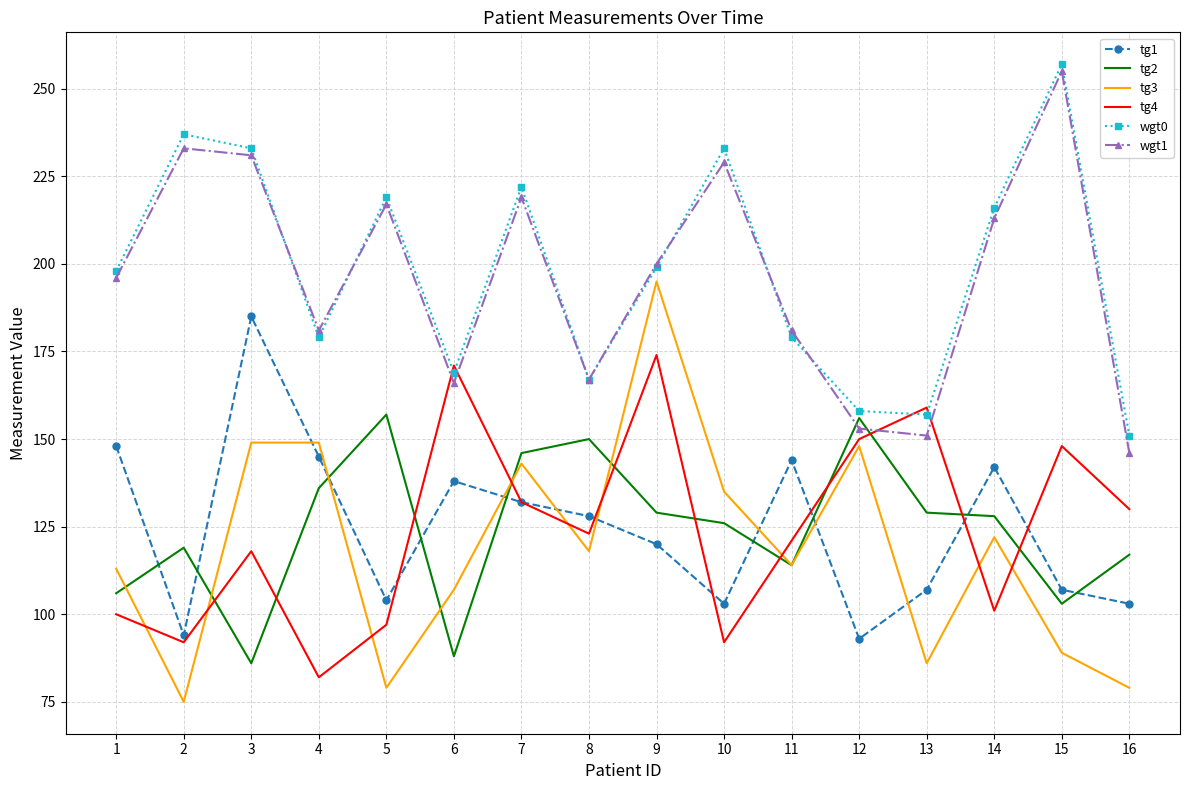

Which series has the widest spread of values?

tg3